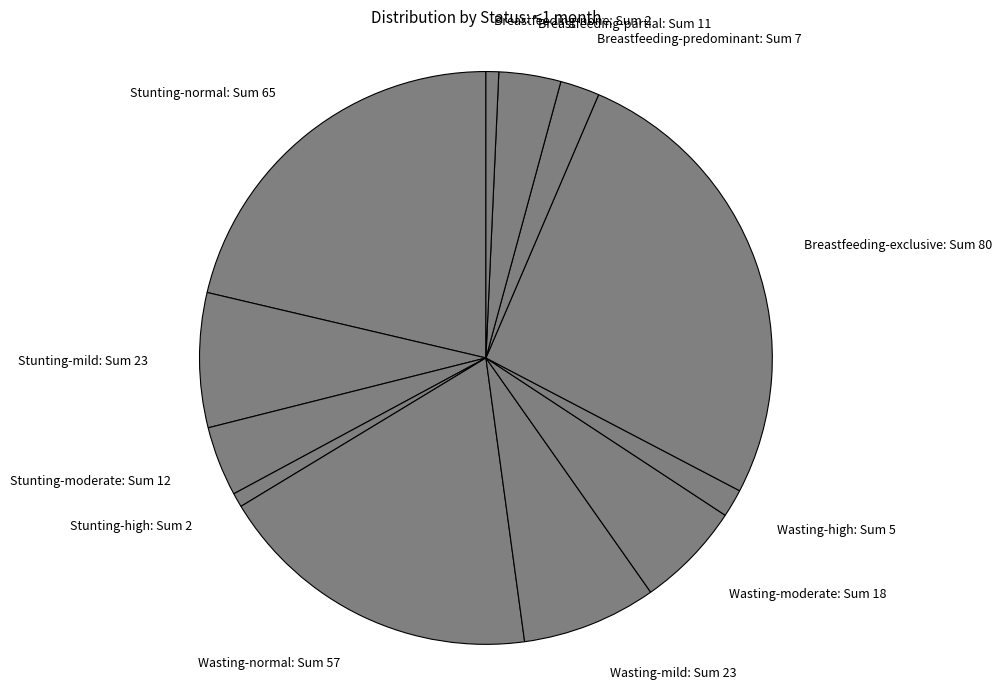

What is the ratio of the value at Breastfeeding-predominant to the value at Breastfeeding-partial?

0.6